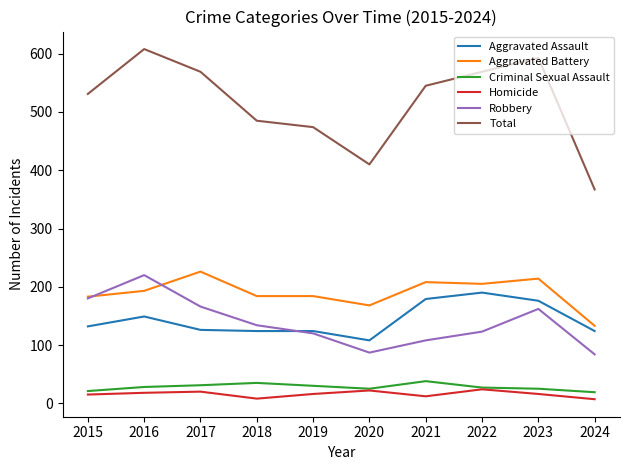

Which category has the highest value in the Total series?

2016